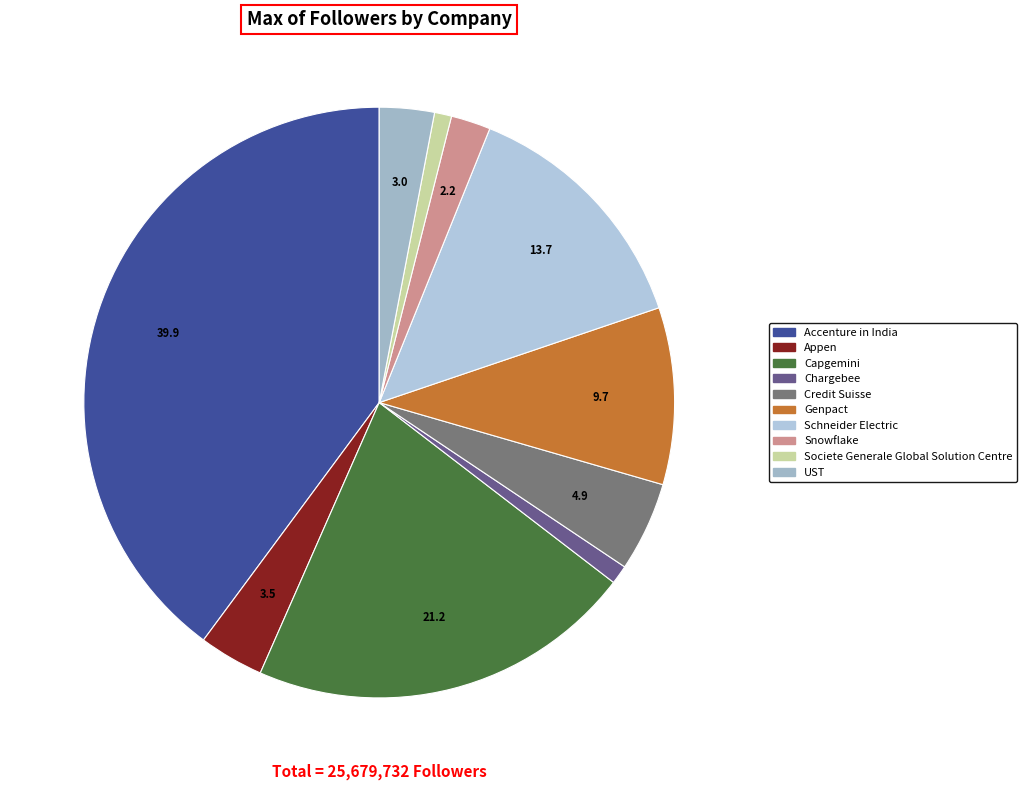

Which category has the biggest portion of the pie?

Accenture in India